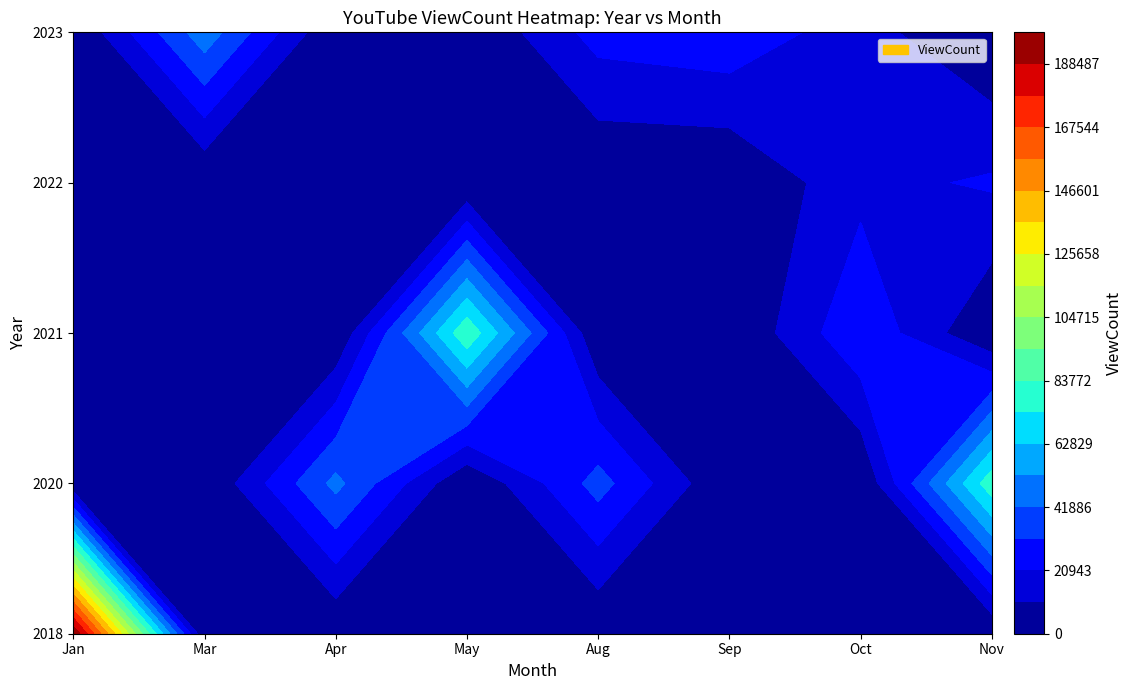

Between 11 and 9, which is larger?

11